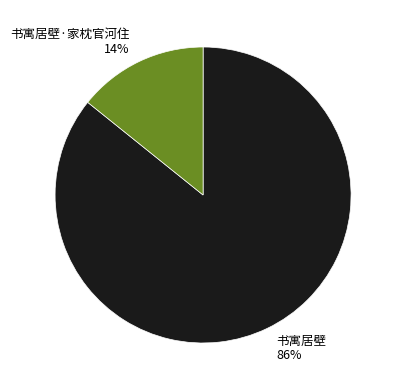

Which slice is the largest?

书寓居壁 86%